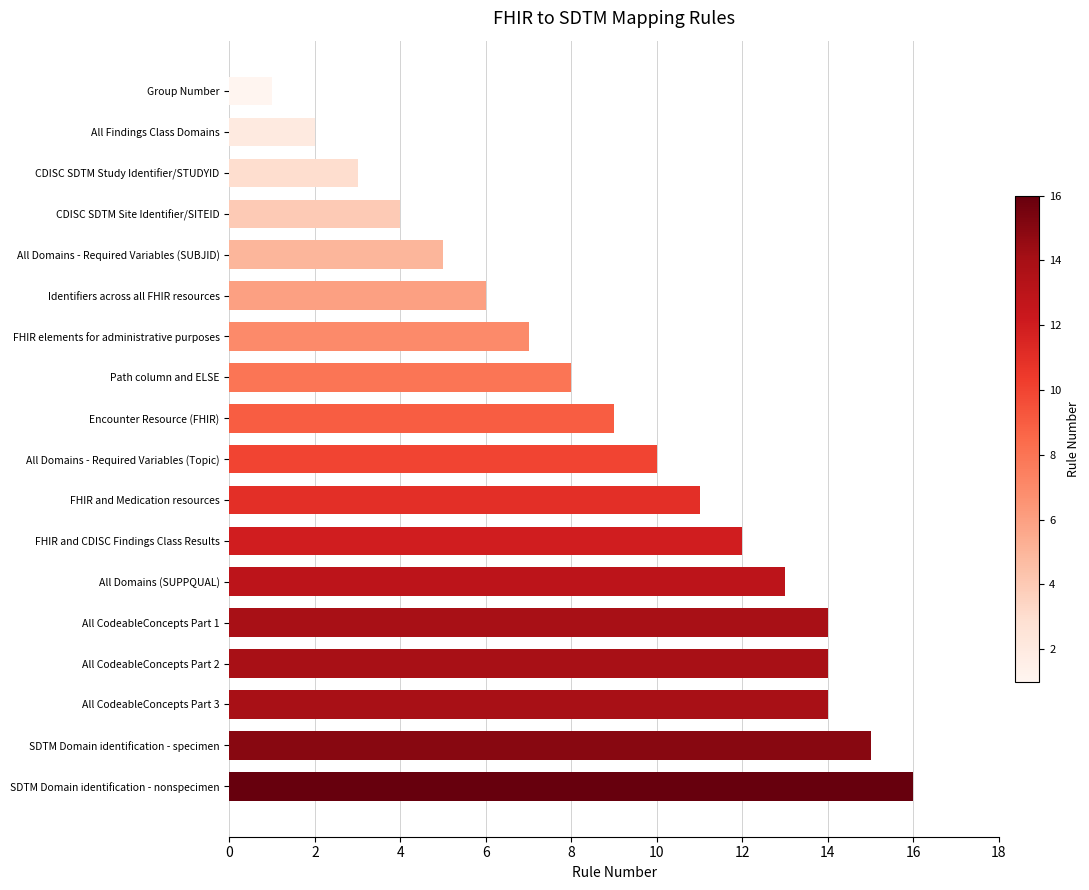

Approximately how many times larger is the value at All CodeableConcepts Part 1 compared to All CodeableConcepts Part 3?

1.0